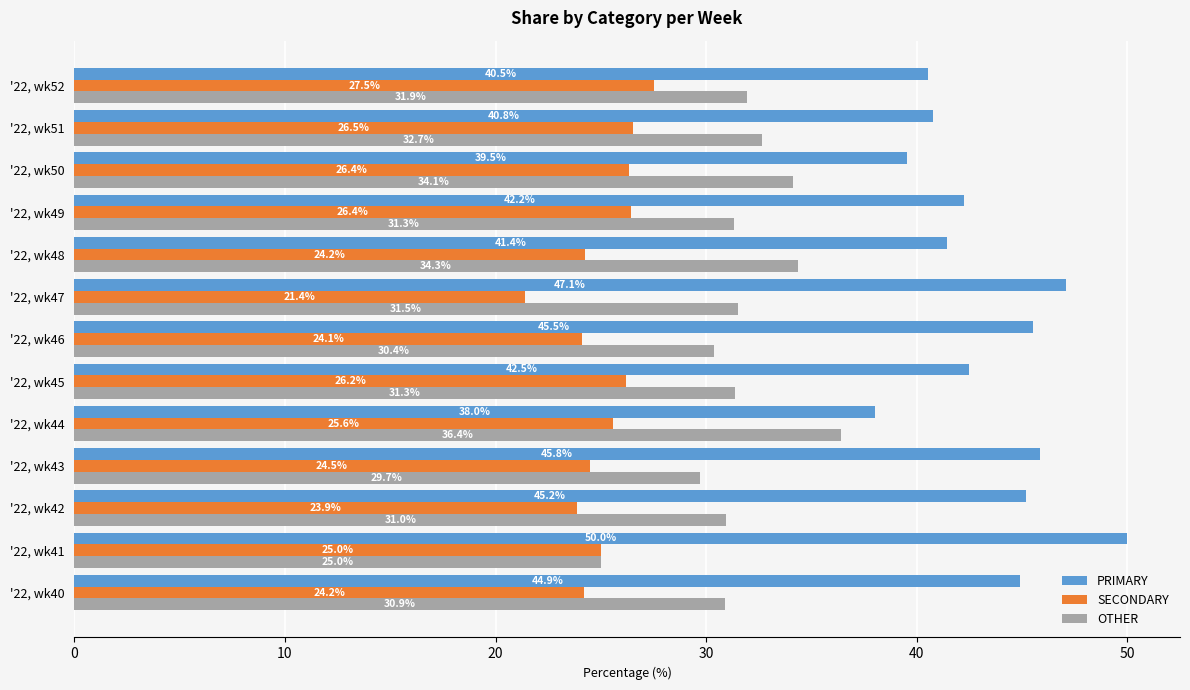

The PRIMARY series shows 55.4 at '22, wk45. True or false?

False